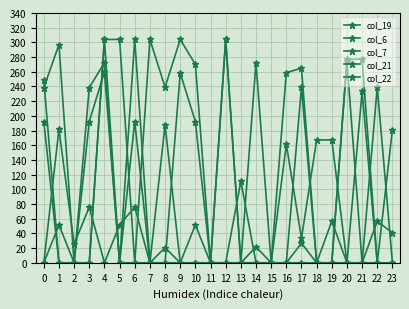

Is this an area chart (filled region under the line)?

No